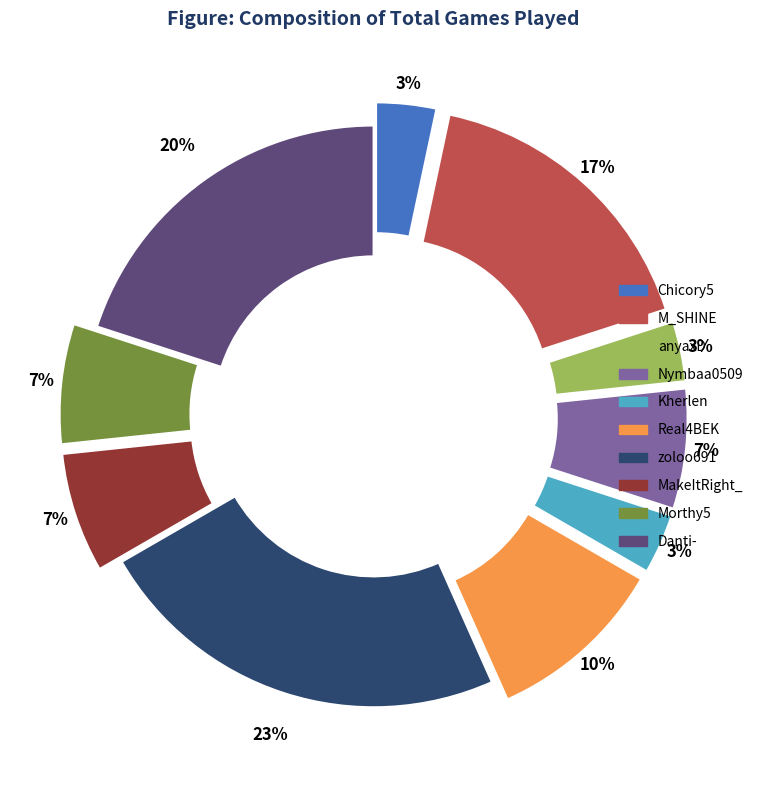

How many slices are in this pie chart?

10